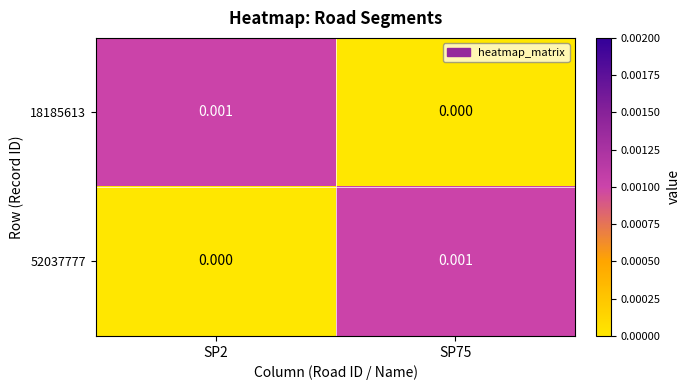

Is the value of 52037777 at SP2 greater than the value of 18185613 at SP2?

No